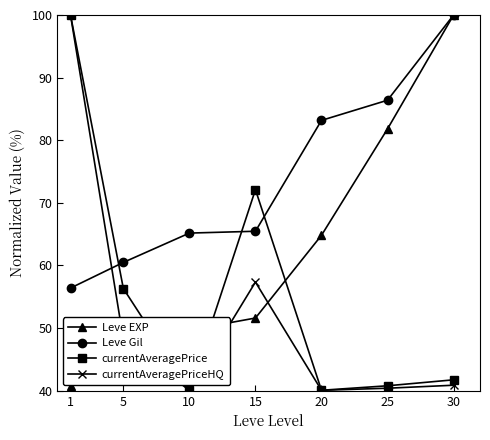

Count the number of data series in this chart.

4